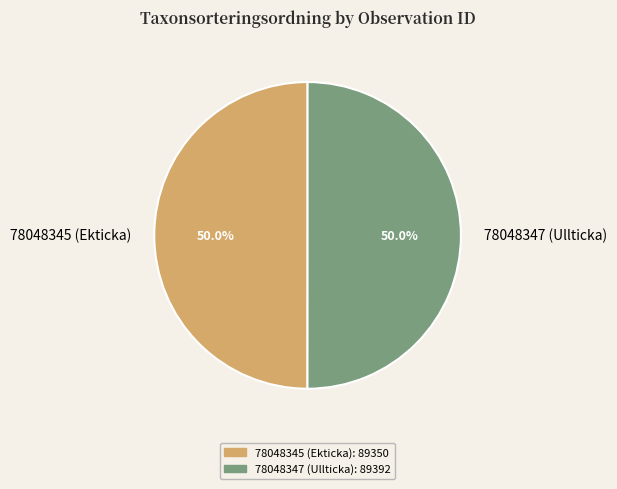

Approximately how many times larger is the value at 78048345 (Ekticka) compared to 78048347 (Ullticka)?

1.0